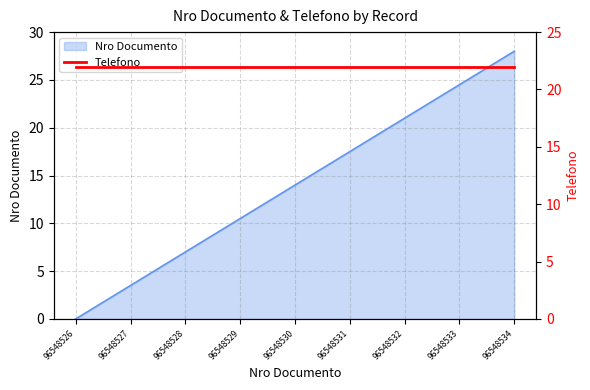

How many values are below 14?

4